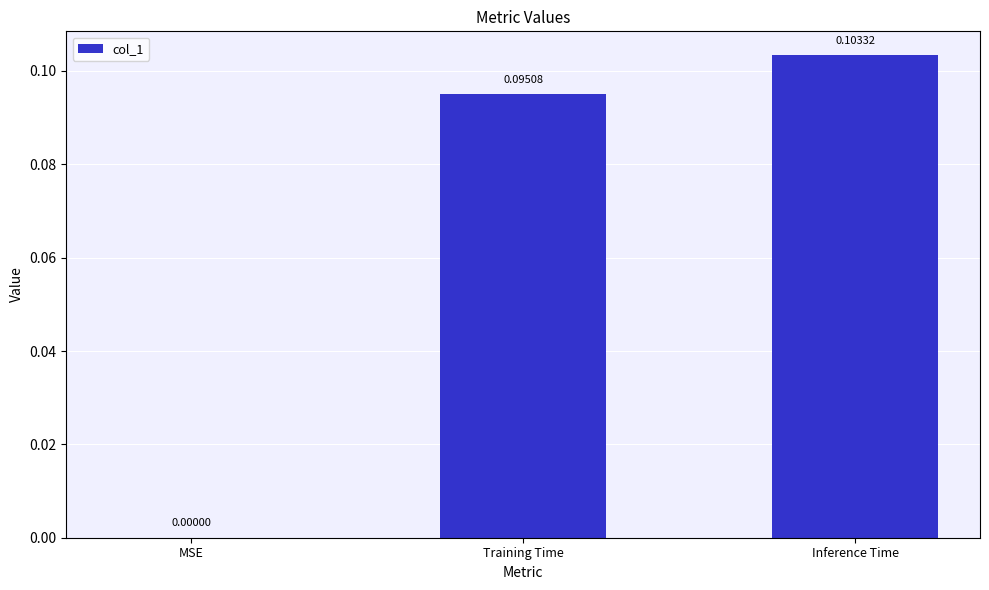

At which label is the value closest to 0?

MSE